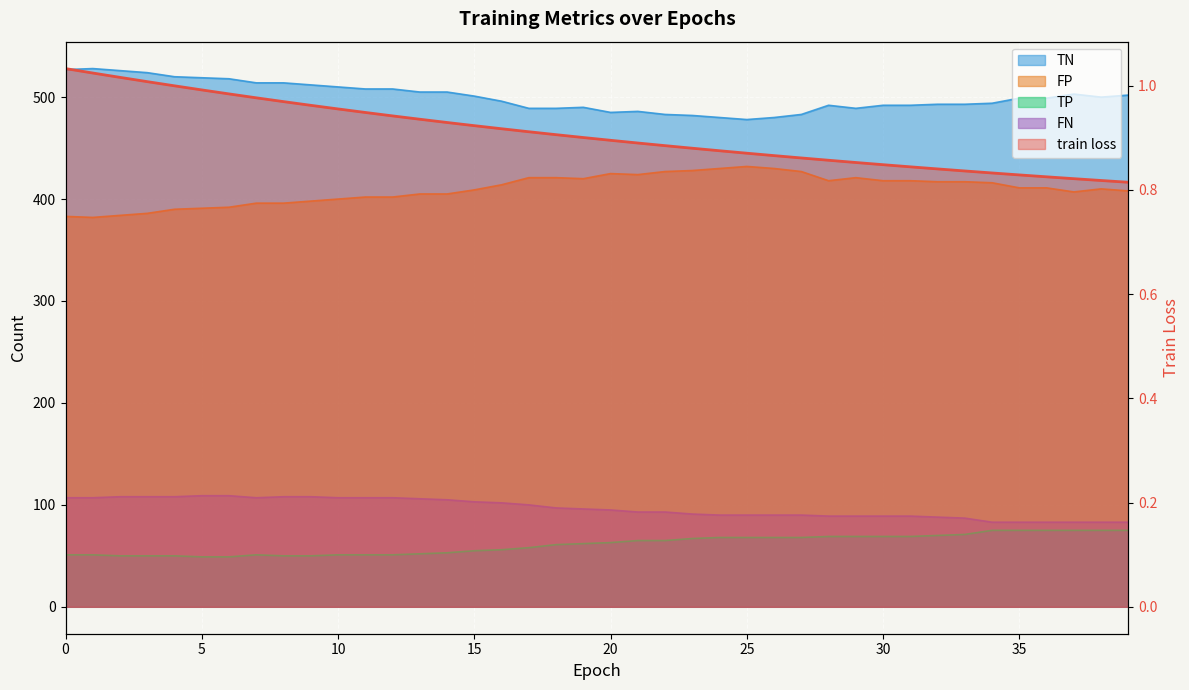

True or false: FP and TN intersect in this chart.

False